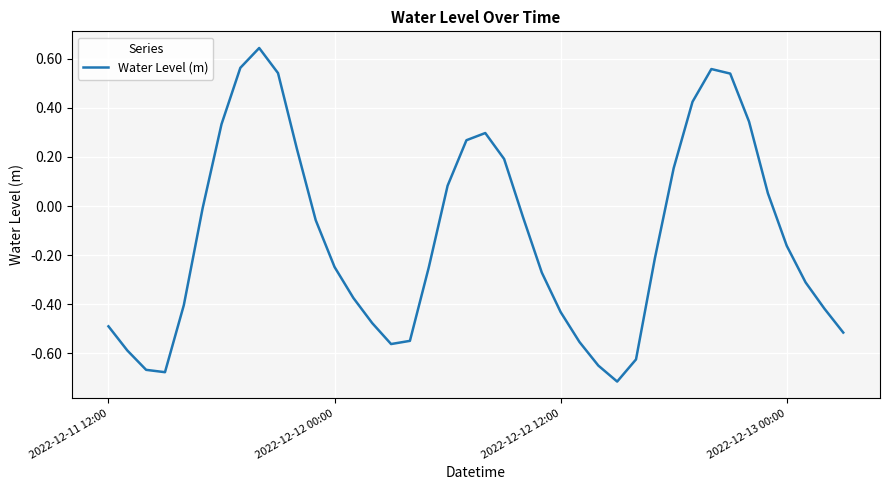

What is the difference between the maximum and minimum values?

1.4